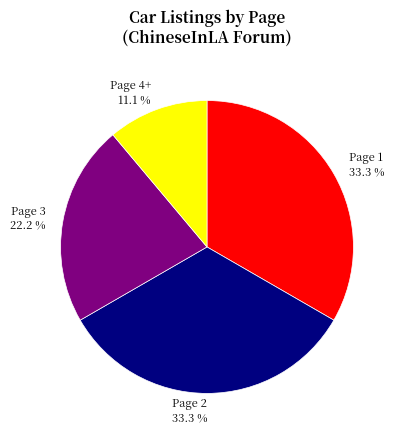

Which has a higher value, Page 3 22.2 % or Page 4+ 11.1 %?

Page 3 22.2 %